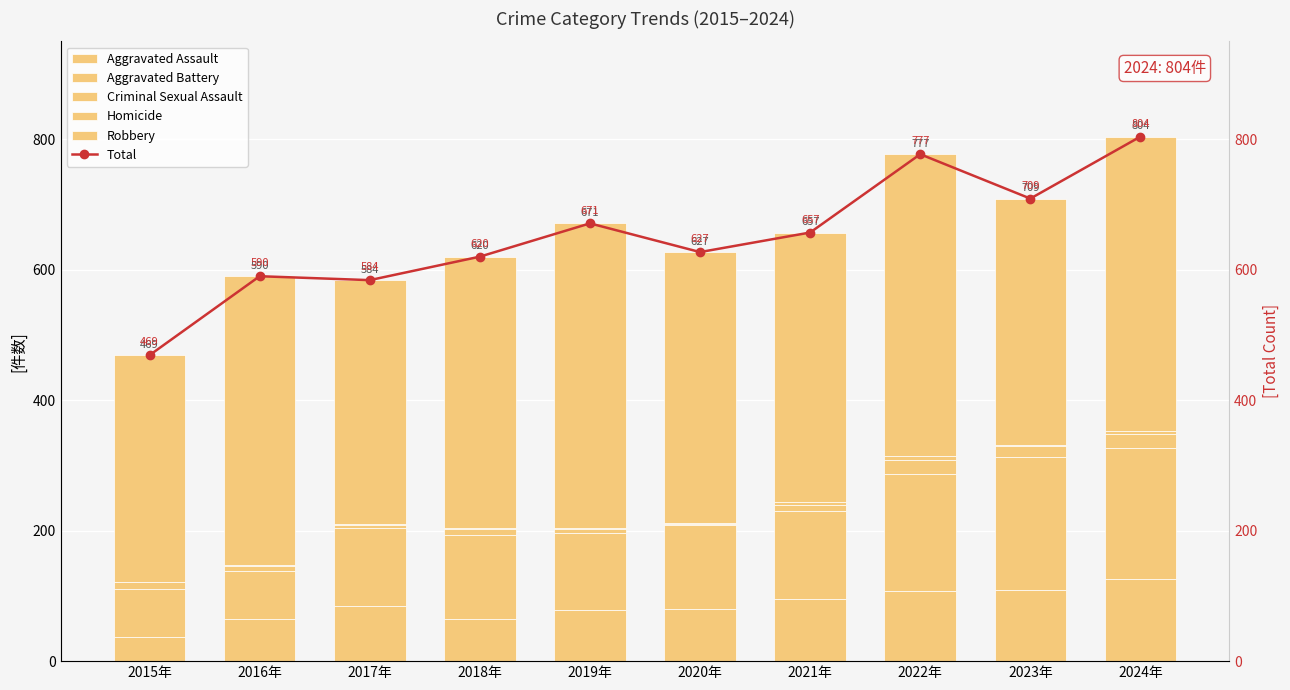

Reading right to left, transcribe all the data shown in this chart.

Aggravated Assault: 126	109	107	96	80	78	65	84	65	37
Aggravated Battery: 201	204	180	134	128	119	129	120	73	73
Criminal Sexual Assault: 21	17	21	10	2	6	9	5	8	11
Homicide: 4	2	6	4	2	1	1	1	1	0
Robbery: 452	377	463	413	415	467	416	374	443	348
Total: 804	709	777	657	627	671	620	584	590	469